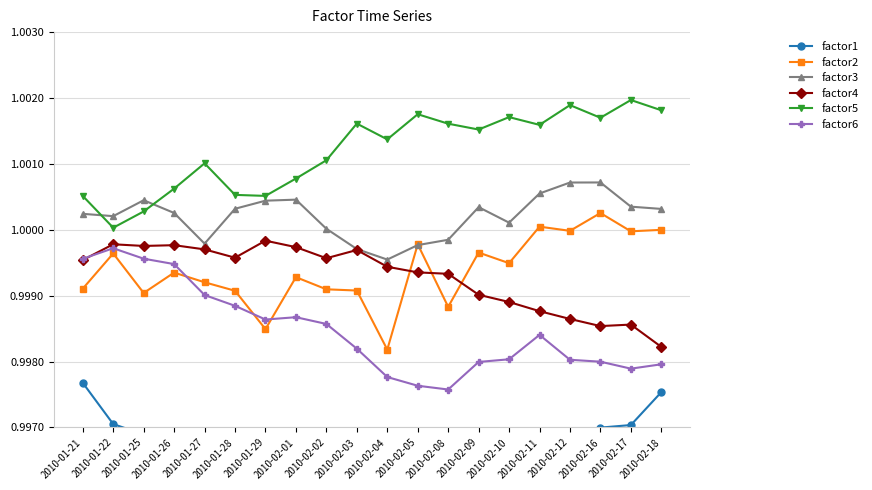

What value does the factor6 series have at 2010-02-12?

1.0